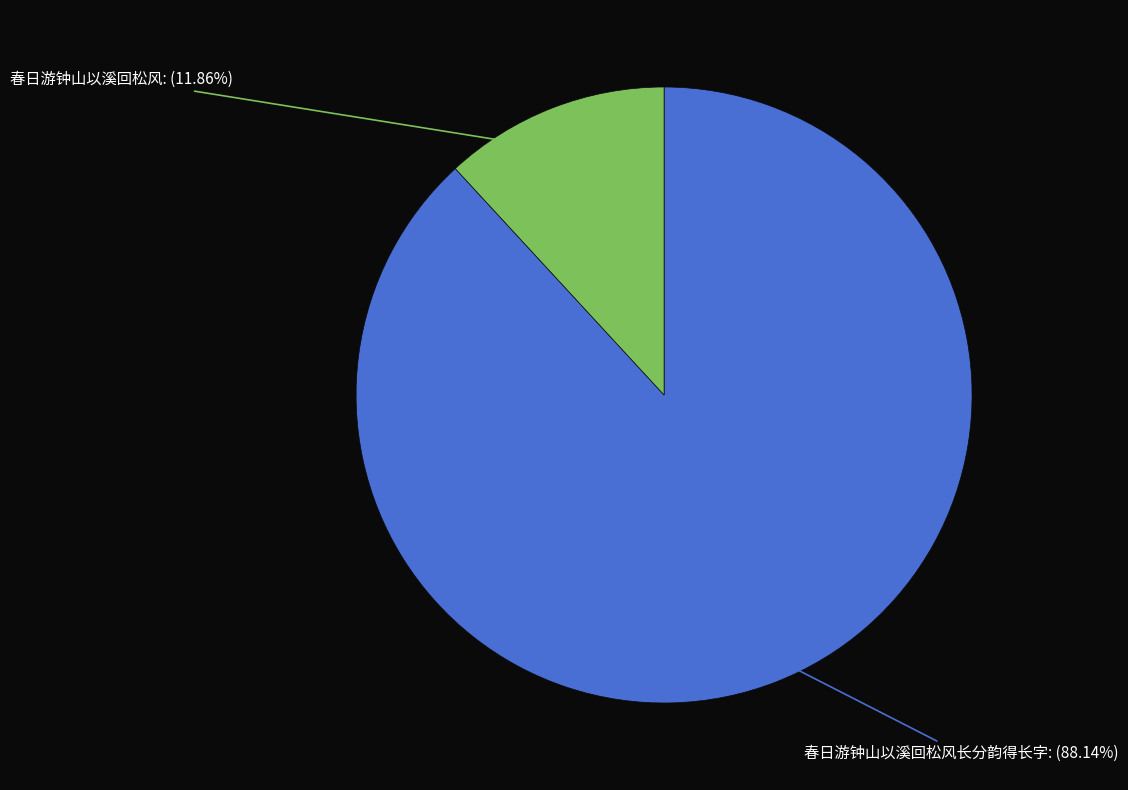

Which category accounts for the majority?

春日游钟山以溪回松风长分韵得长字